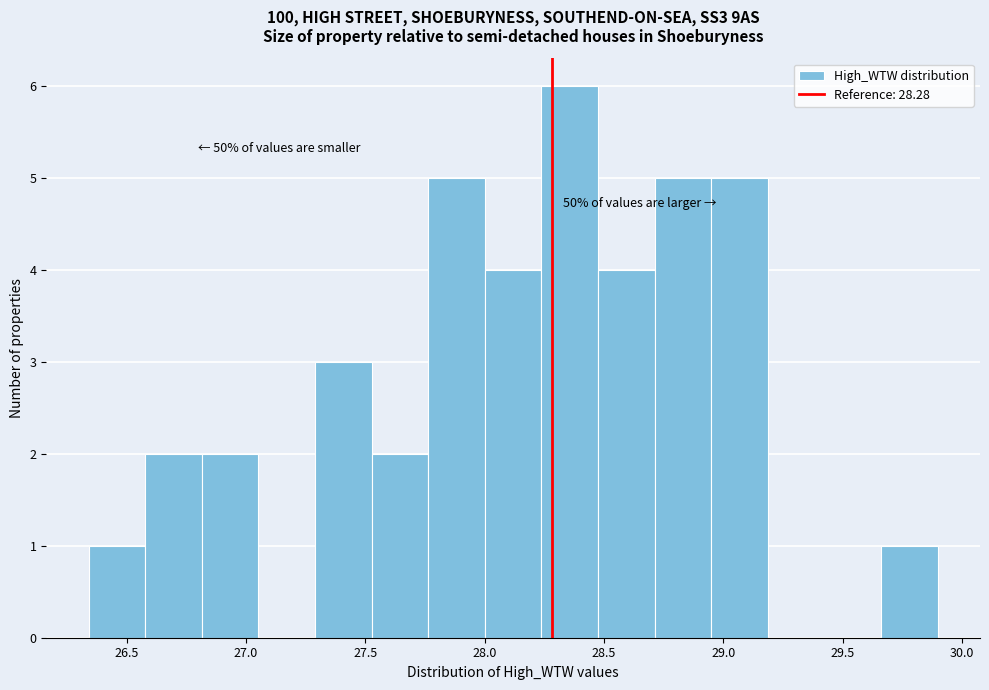

Over which range of the x-axis is the bar tallest?

28.25 to 28.45